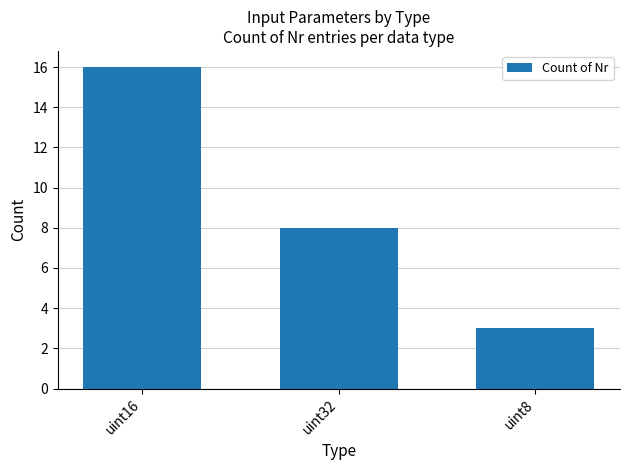

How many bars are there in total?

3